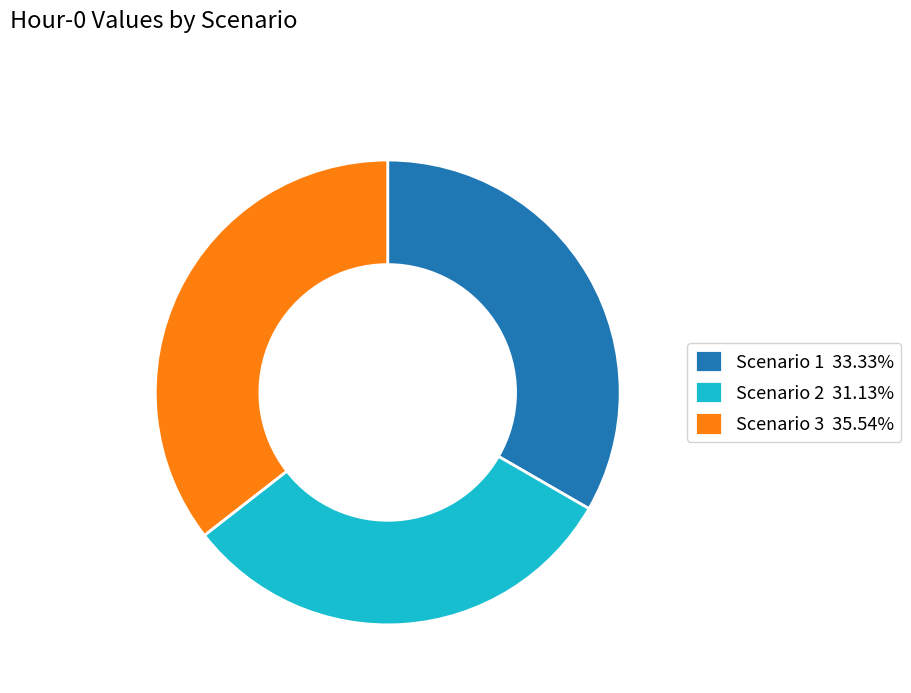

Do Scenario 3 35.54% and Scenario 2 31.13% together represent more than half of the pie?

Yes